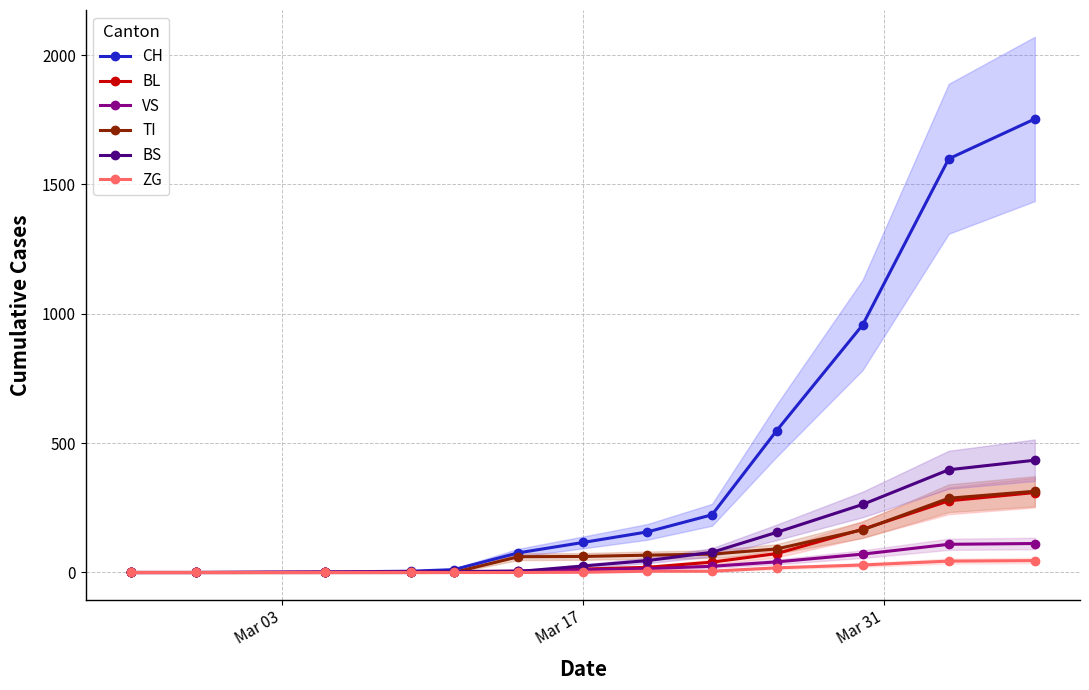

Reading left to right, transcribe all the data shown in this chart.

CH: 0	0	2	5	11	76	116	157	223	548	957	1599	1753
BL: 0	0	0	1	2	2	13	20	40	73	167	277	309
VS: 0	0	2	2	3	6	11	15	24	41	71	109	112
TI: 0	0	0	0	0	61	62	67	71	91	165	287	314
BS: 0	0	0	0	4	4	25	46	78	155	263	397	434
ZG: 0	0	0	0	0	0	1	5	5	18	29	44	46